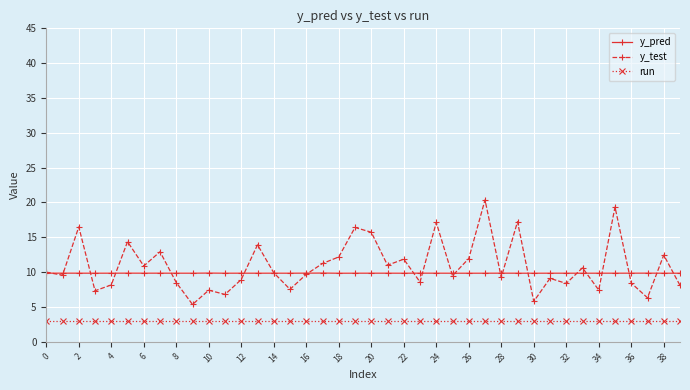

Does the chart have visible grid lines?

Yes